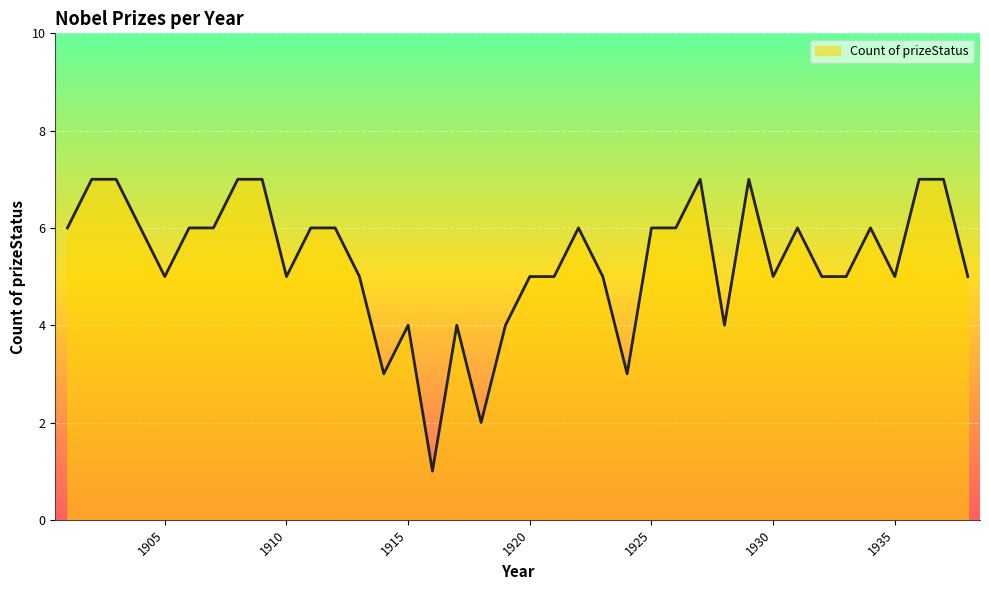

What is the greatest value displayed?

7